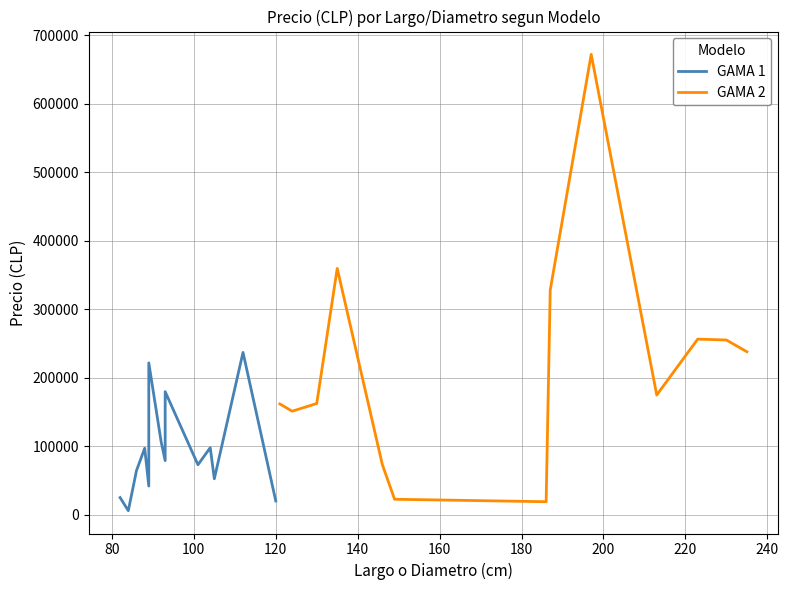

What is the lowest value of the GAMA 2 series?

19286